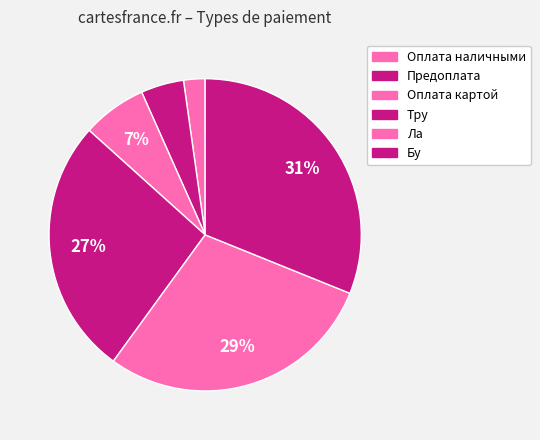

Rank the categories by value from highest to lowest.

Бу, Ла, Тру, Оплата картой, Предоплата, Оплата наличными